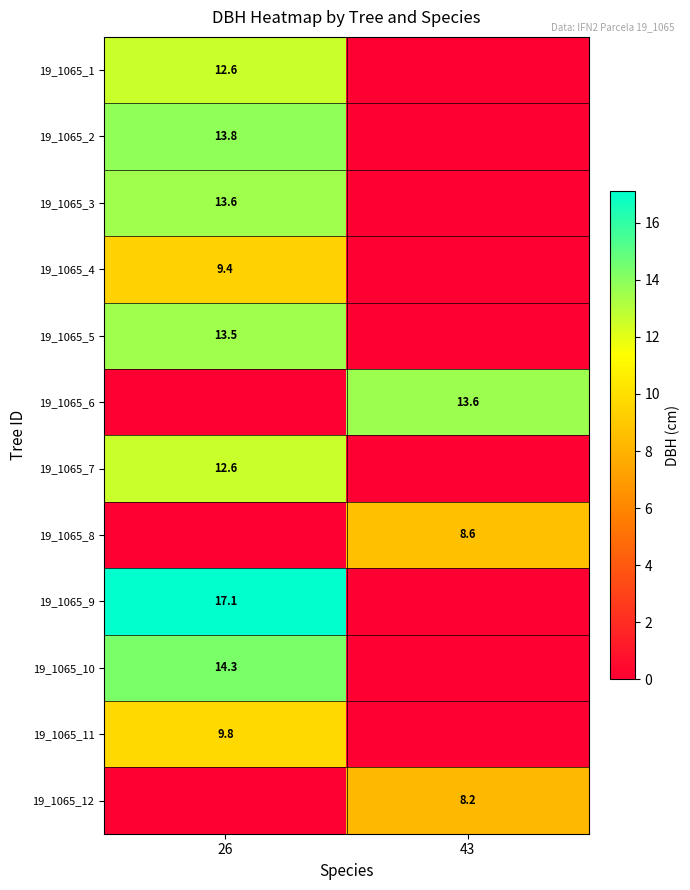

The 19_1065_5 series shows 4.4 at 26. True or false?

False